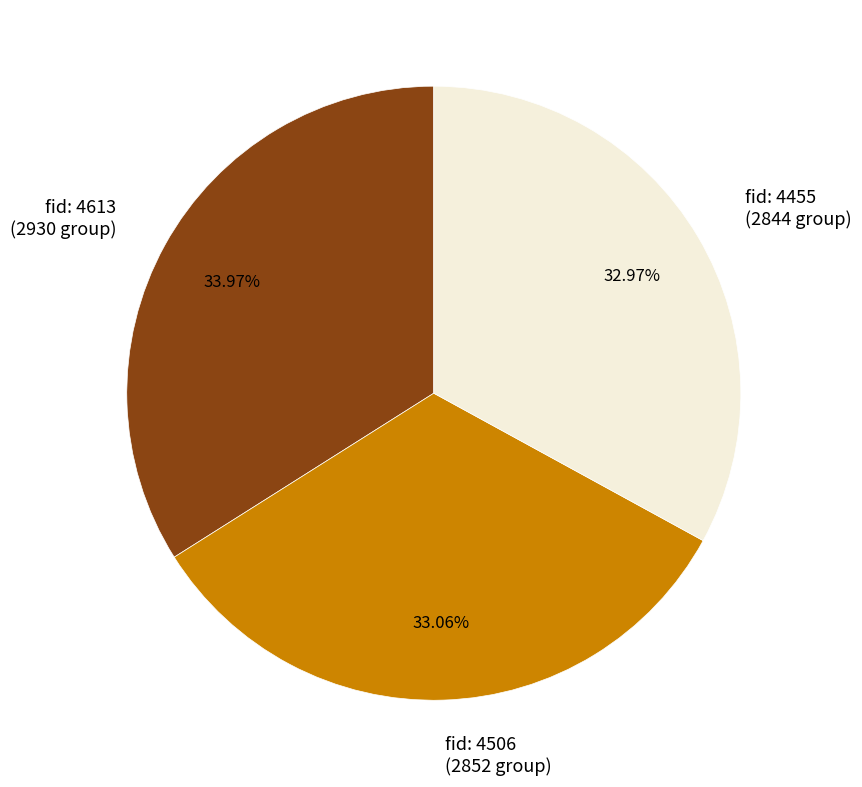

Count the number of slices in the pie.

3